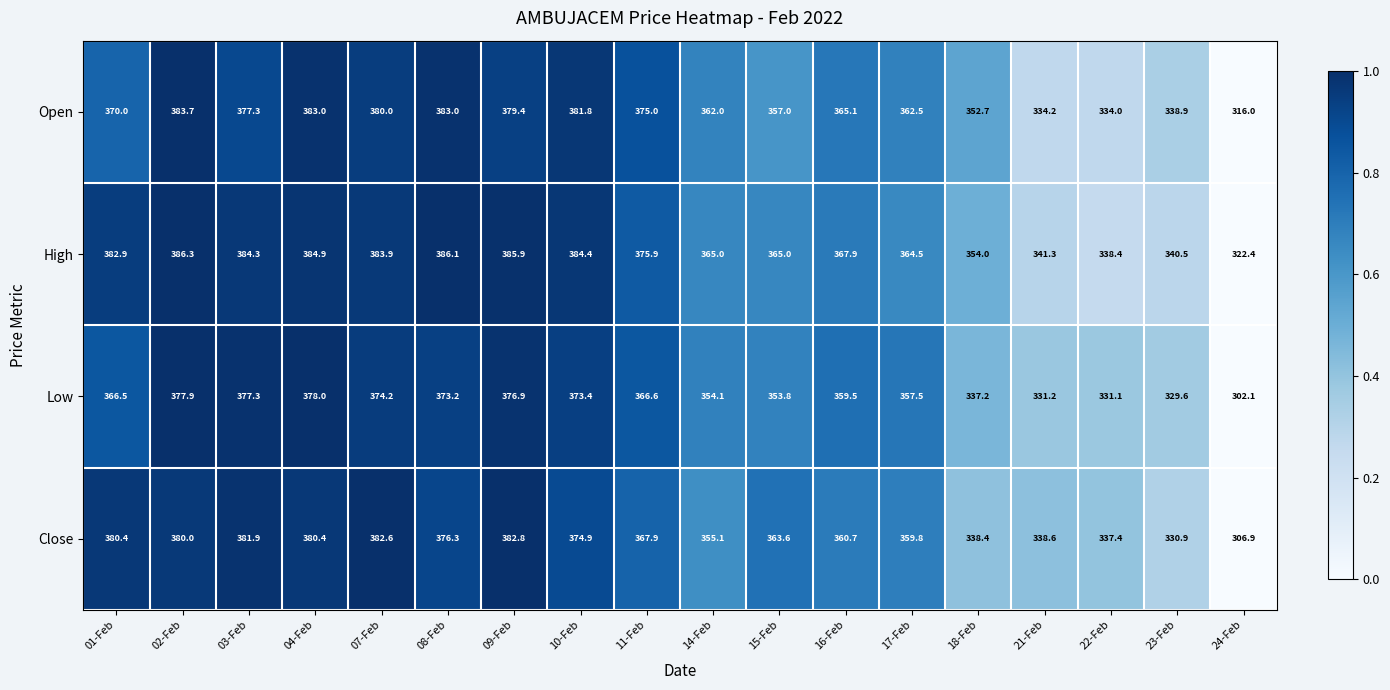

Which series changed the most between 08-Feb and 15-Feb?

Open